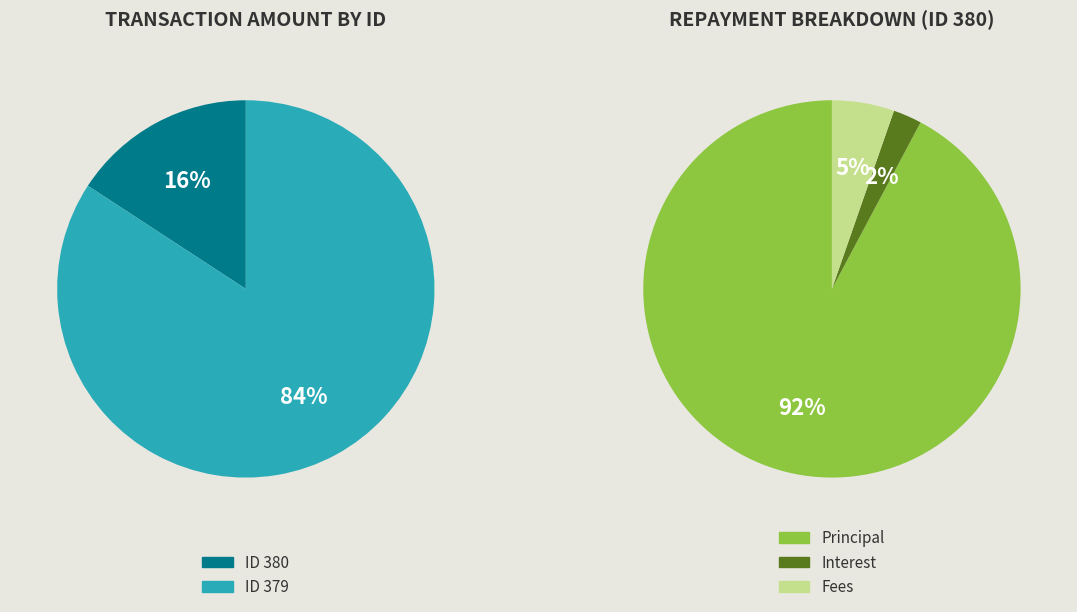

Is it true that 380 is 28% of the pie?

False